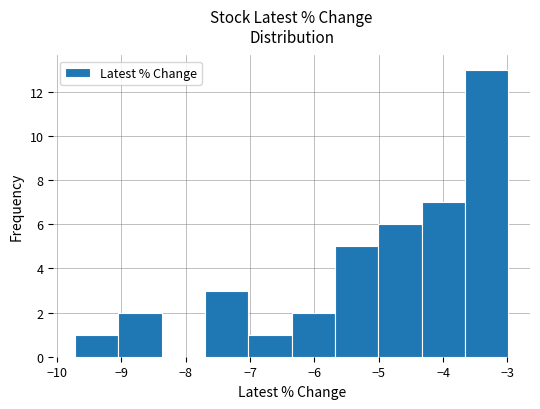

Reading left to right, transcribe this chart: for each bar, give the range it covers on the x-axis and its height. Neither the bar edges nor the heights are printed on the chart, so give them approximately, as read against the axes.

-9.7 to -9.0: 1
-9.0 to -8.4: 2
-8.4 to -7.7: 0
-7.7 to -7.0: 3
-7.0 to -6.4: 1
-6.4 to -5.7: 2
-5.7 to -5.0: 5
-5.0 to -4.3: 6
-4.3 to -3.7: 7
-3.7 to -3.0: 13